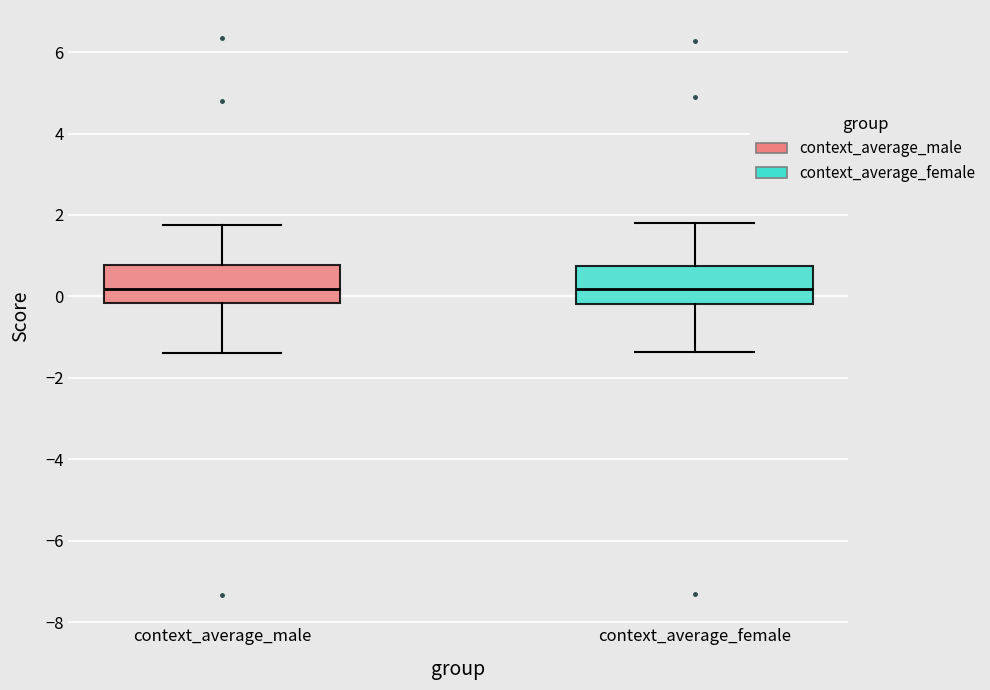

Reading left to right, read every box against the y-axis: the position of its median line, the range the box covers, and the ends of its whiskers. The values are not printed on the chart, so give them approximately, as read against the axis.

context_average_male: median 0.2, box -0.2 to 0.8, whiskers -1.4 to 1.8
context_average_female: median 0.2, box -0.2 to 0.8, whiskers -1.4 to 1.8